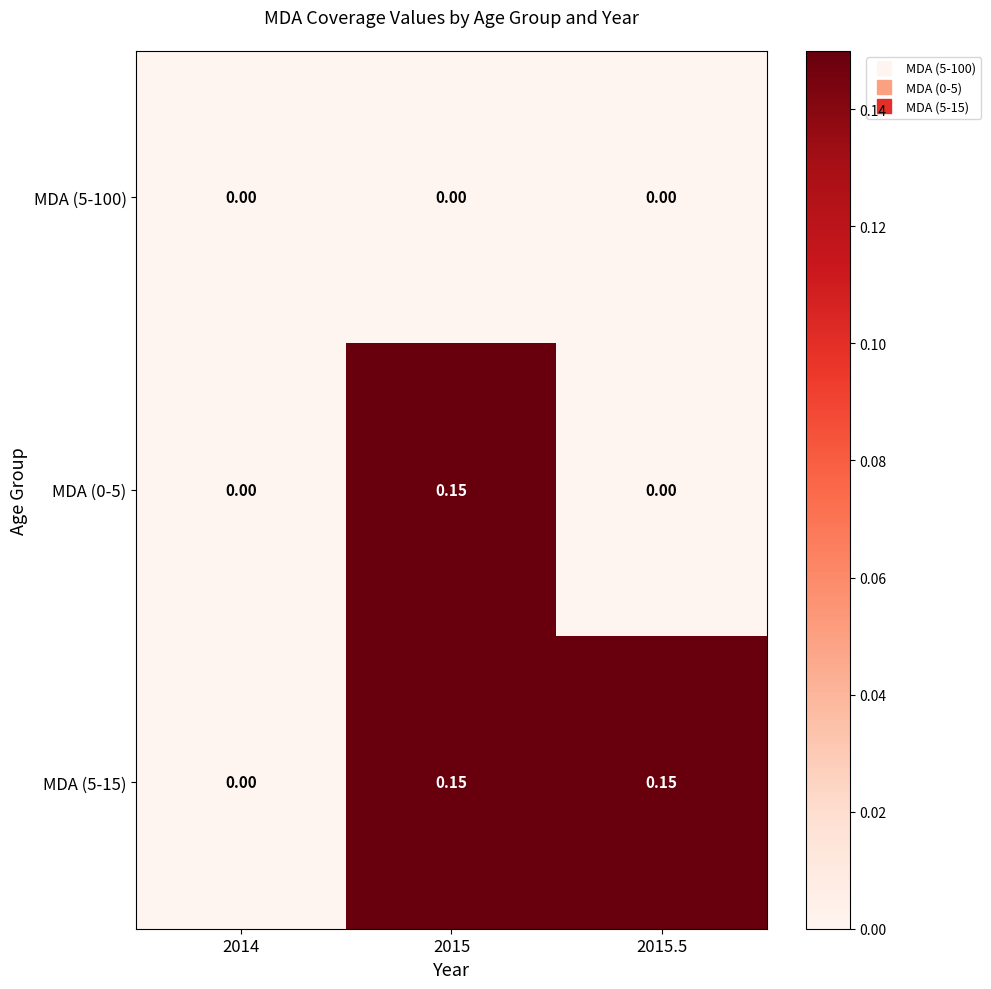

Is the value of MDA (5-15) at 2015 greater than the value of MDA (5-100) at 2015?

Yes